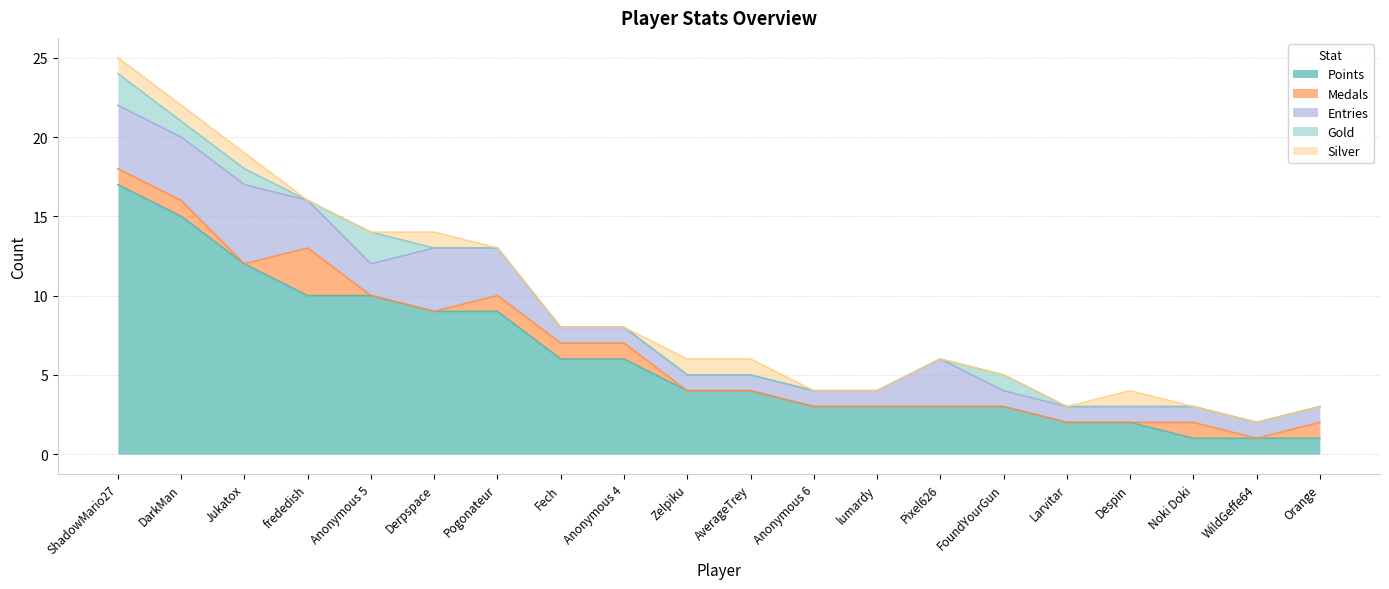

How many lines are shown in the chart?

5